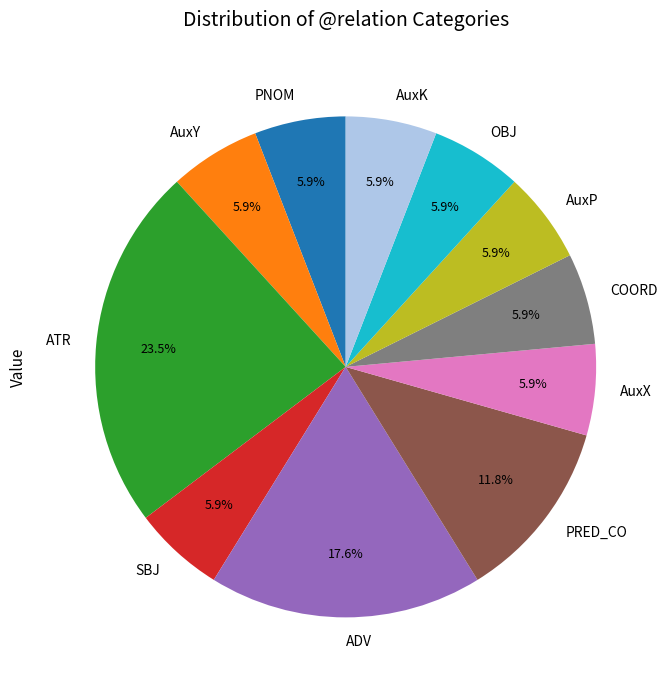

The AuxK slice represents 1% of the pie. True or false?

False